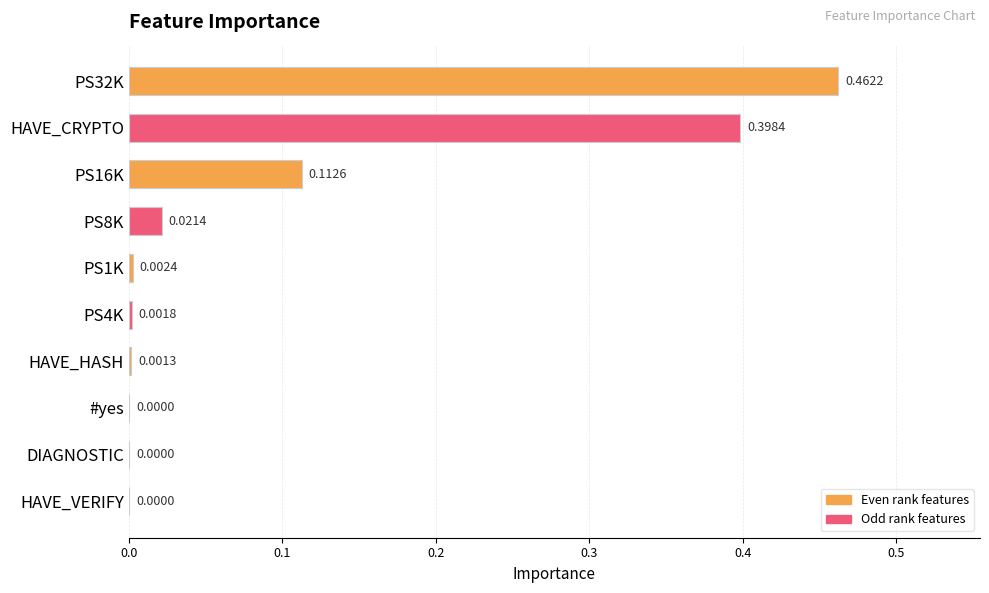

What is the sum of all values?

1.0